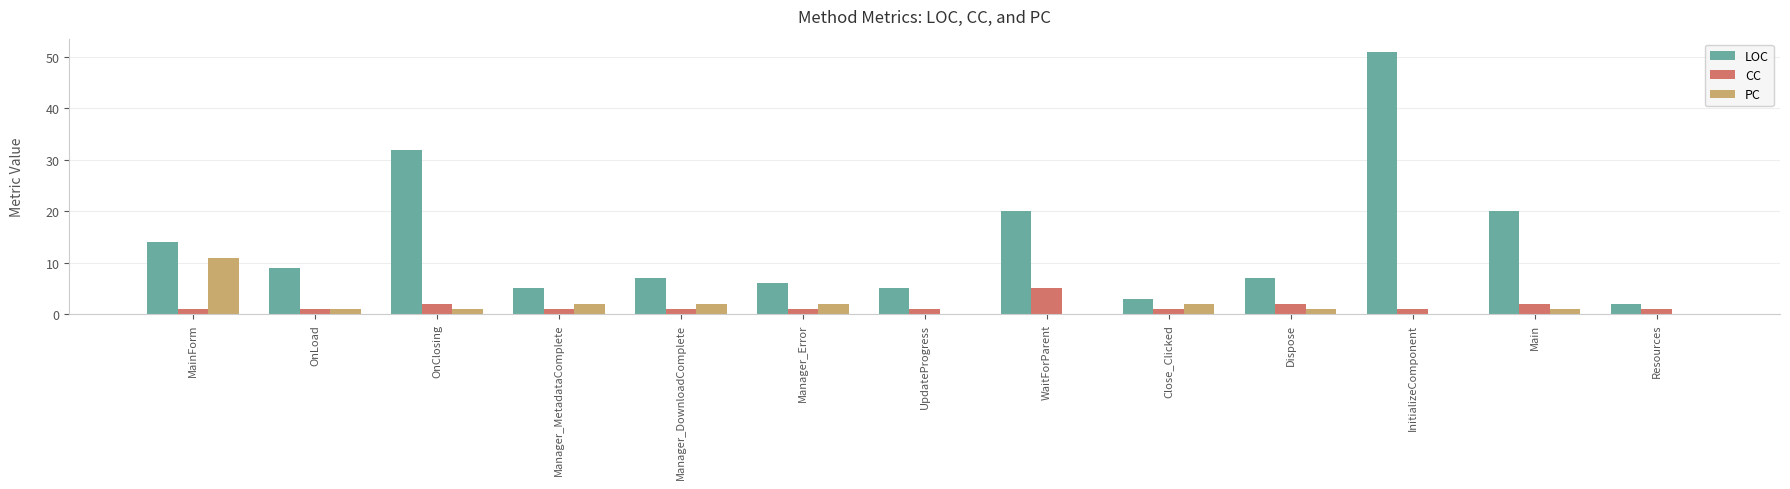

Which series has the largest total across all categories?

LOC